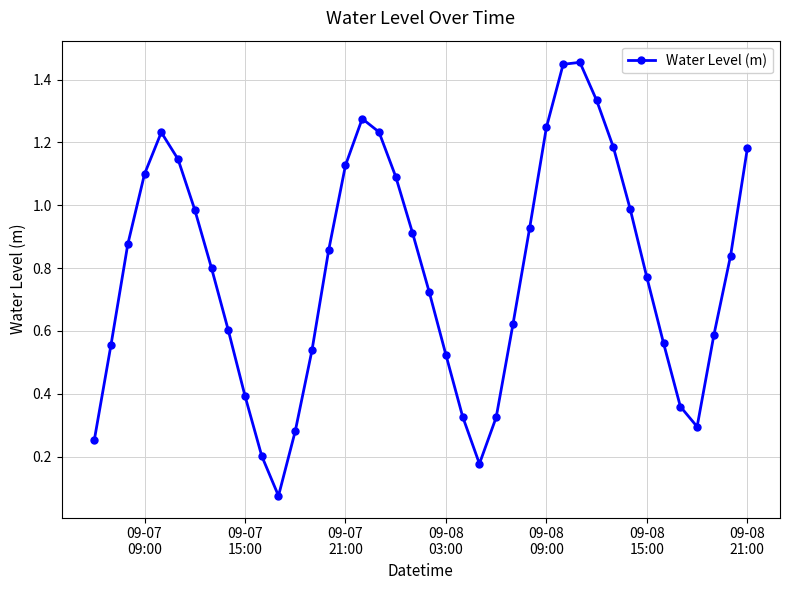

What is the sum of all values?

31.4